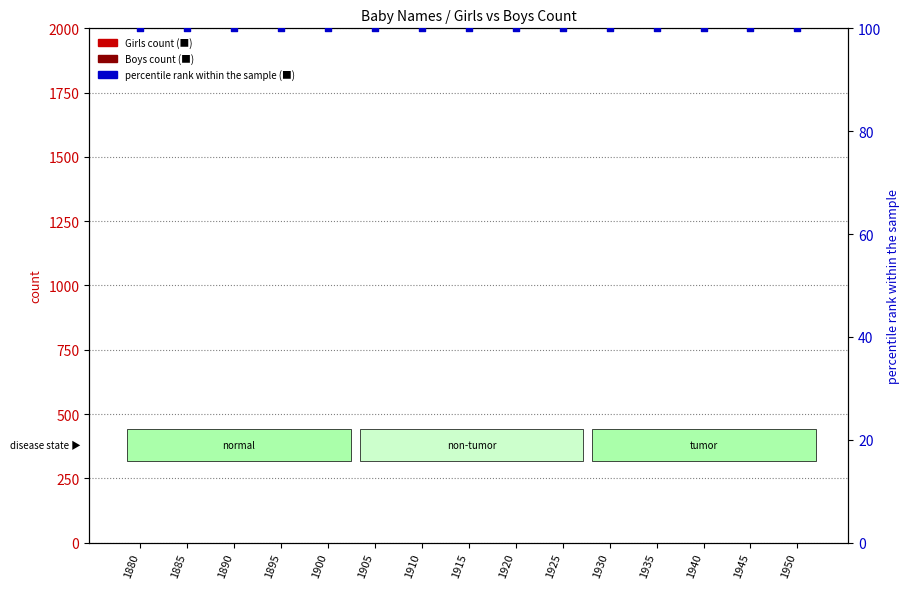

Which series contains the highest Y value?

percentile rank within the sample